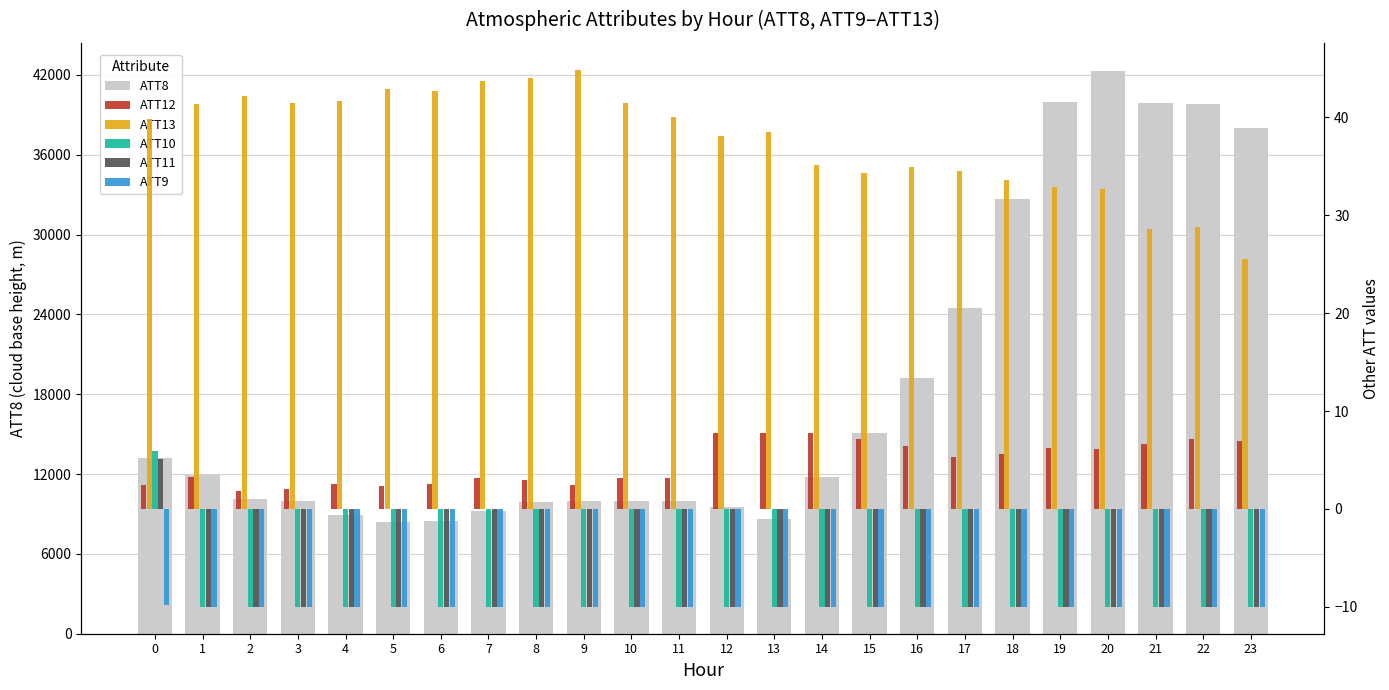

What is the minimum value shown in the chart?

-10.0